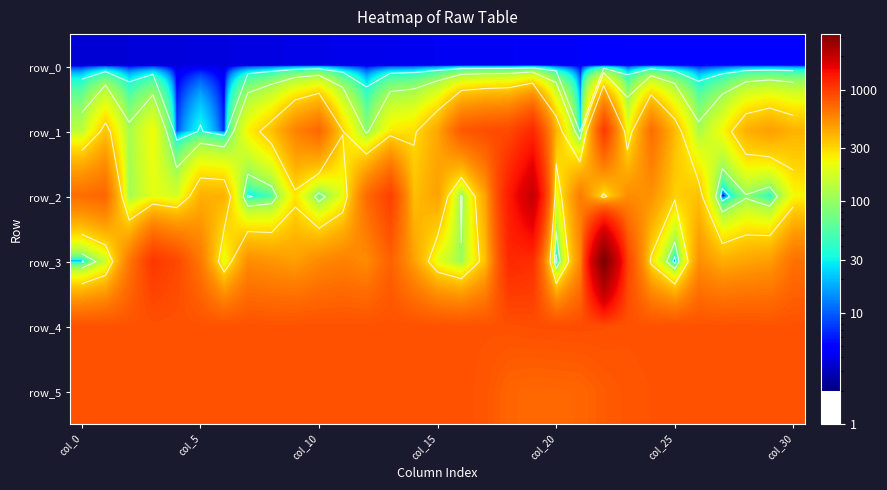

Is the value of row_2 at 7 greater than the value of row_1 at 30?

No